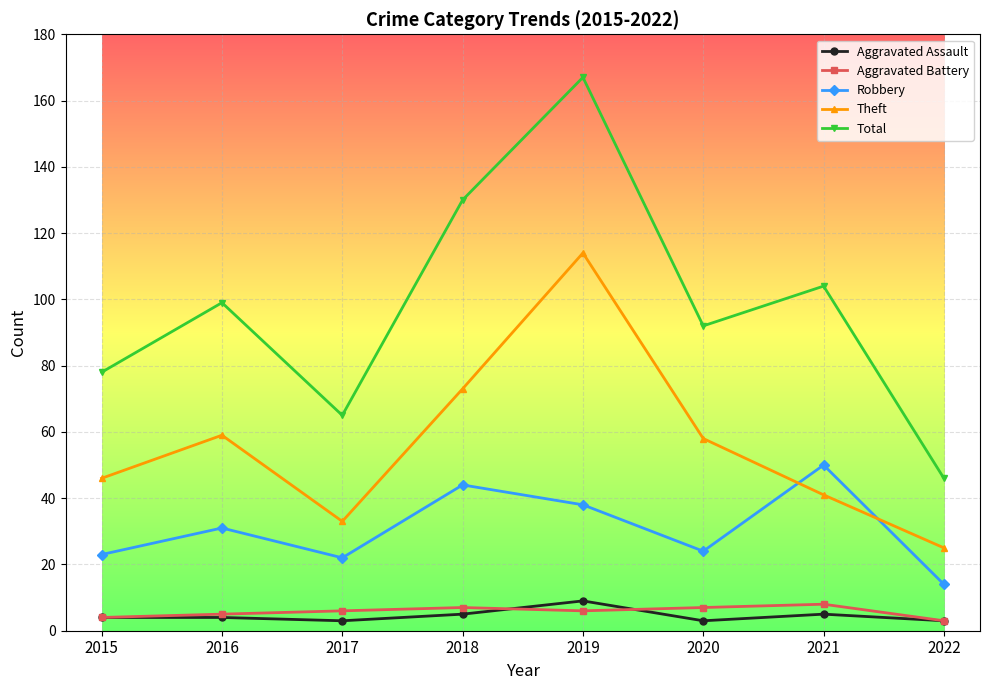

What is the difference between the second highest and minimum values in the Theft series?

48